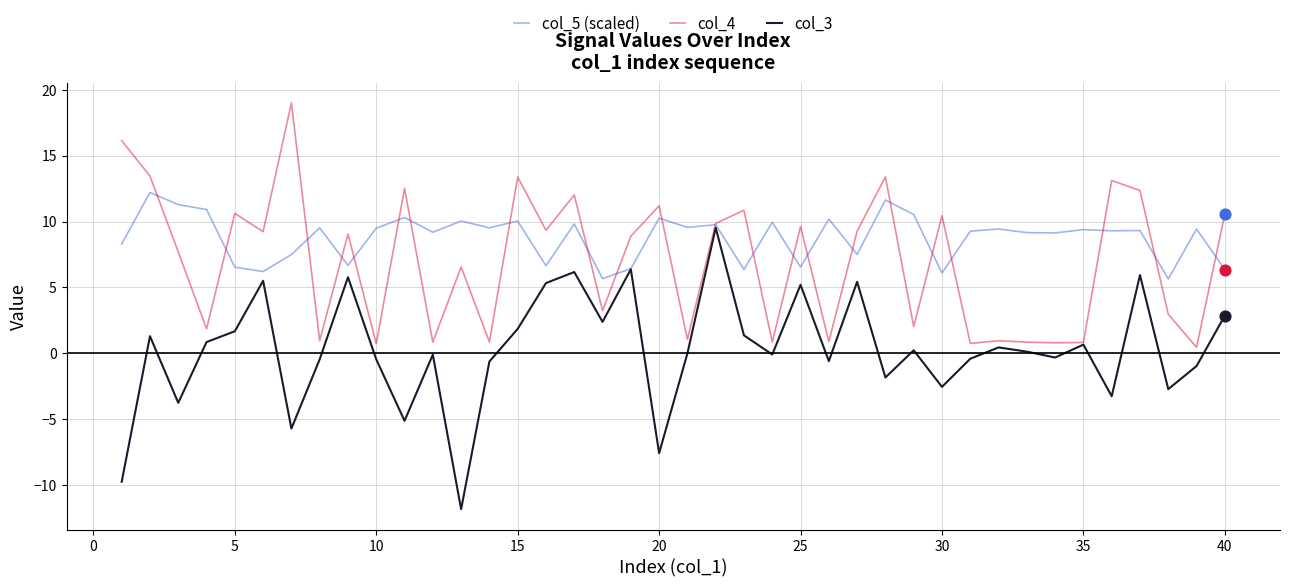

Which series has the widest spread of values?

col_3